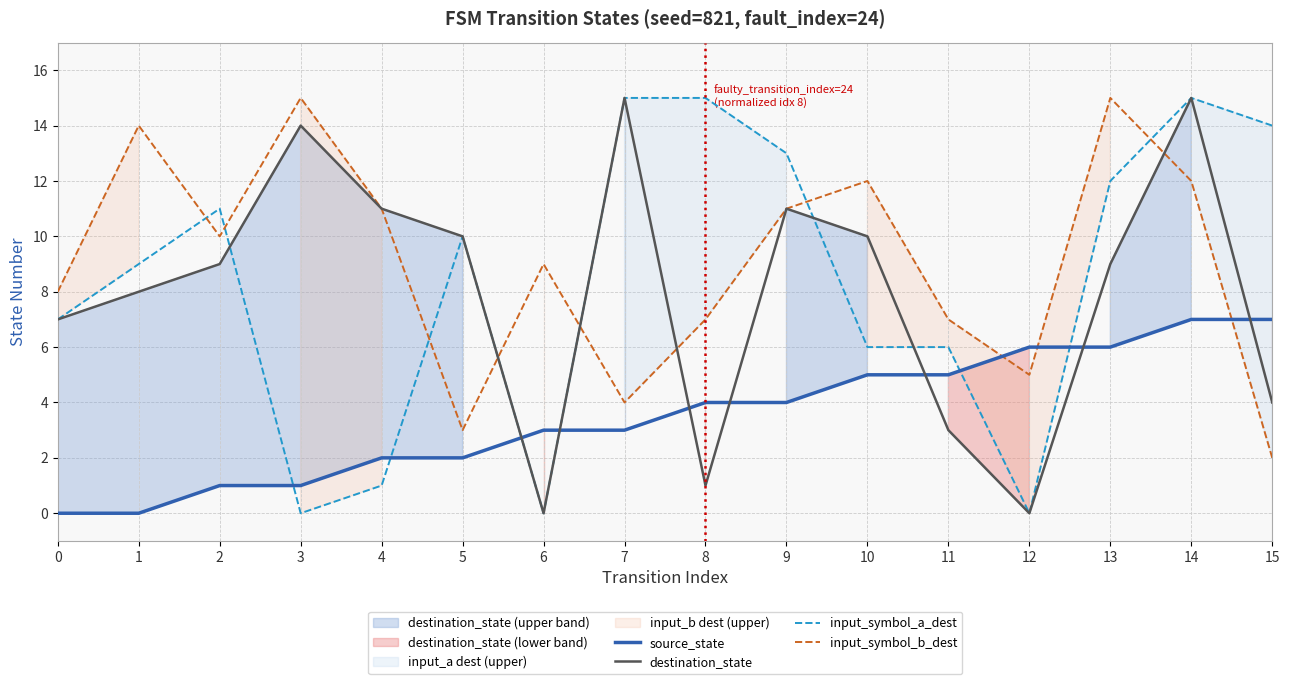

What is the difference between the maximum and minimum values in the source_state series?

7